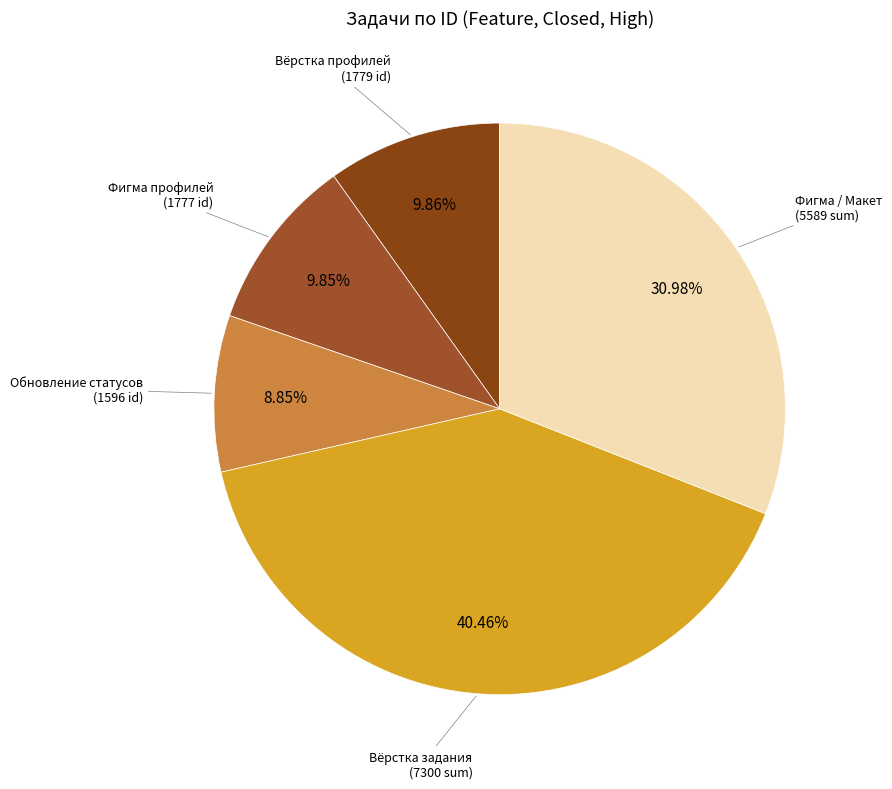

How many slices are in this pie chart?

5